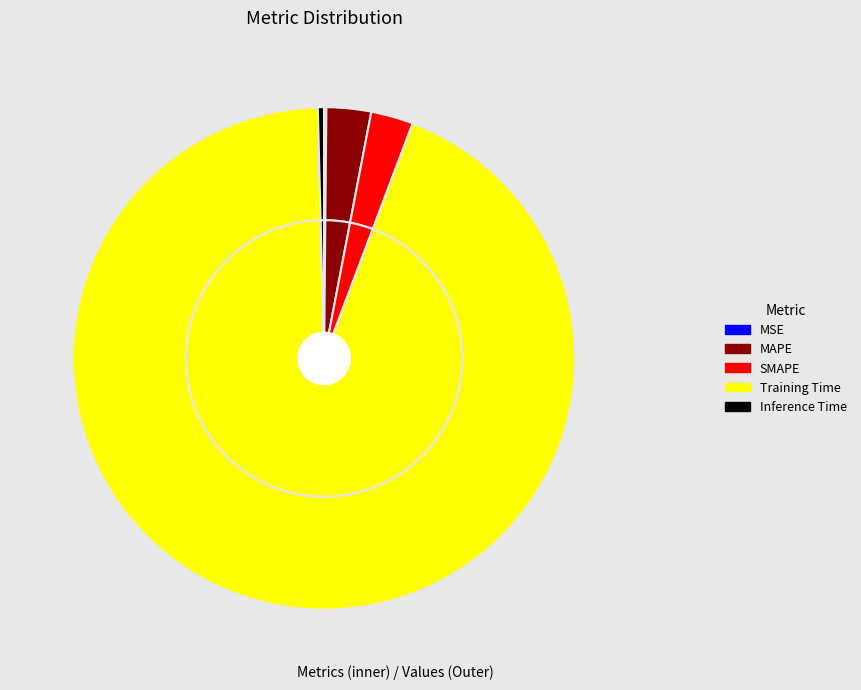

True or false: MAPE accounts for 1% of the total.

False